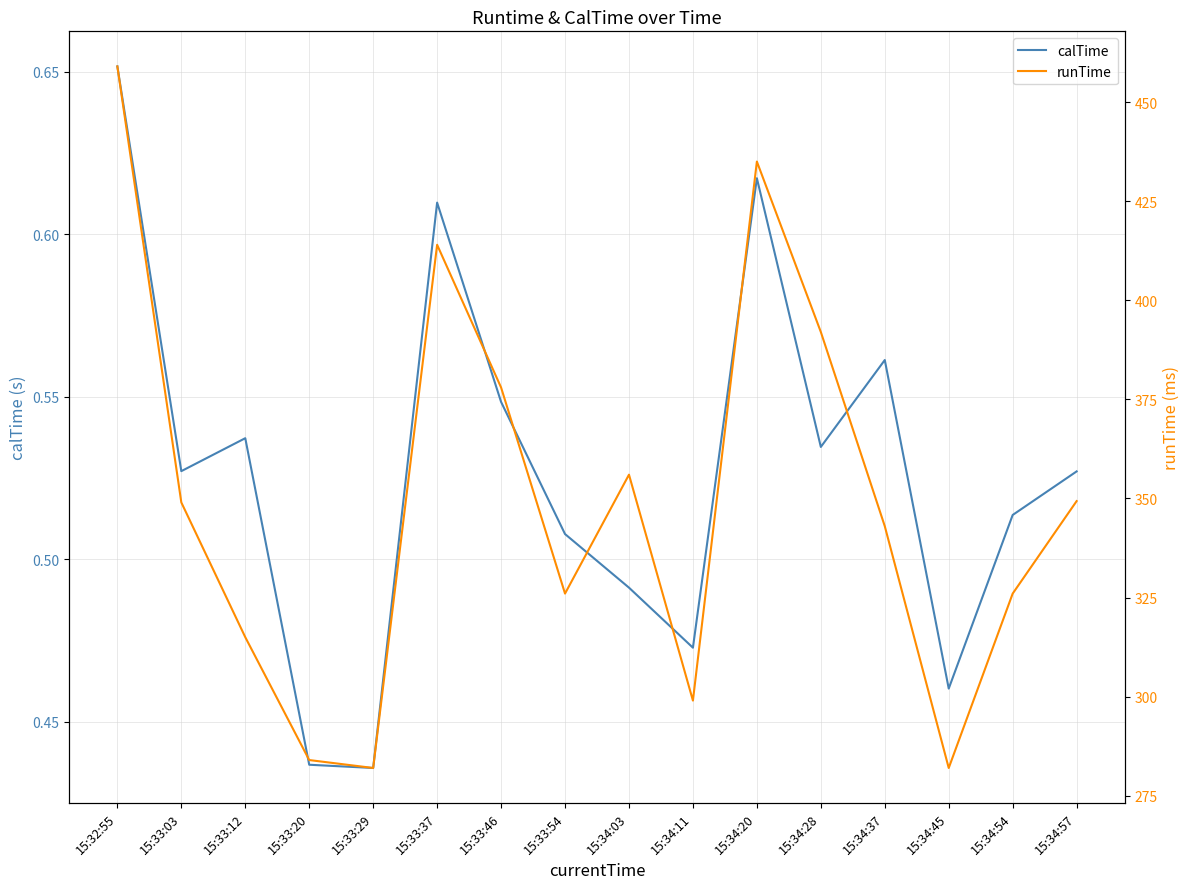

True or false: runTime and calTime intersect in this chart.

False